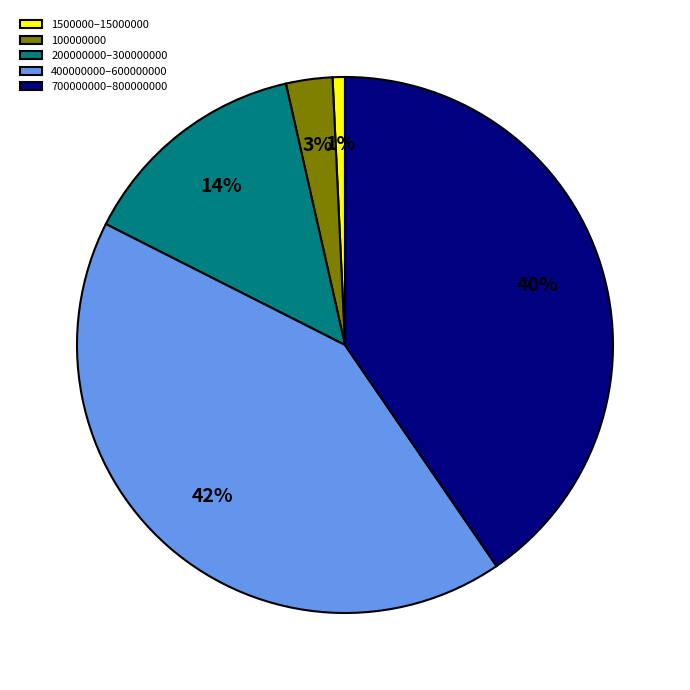

The 200000000–300000000 slice represents 6% of the pie. True or false?

False